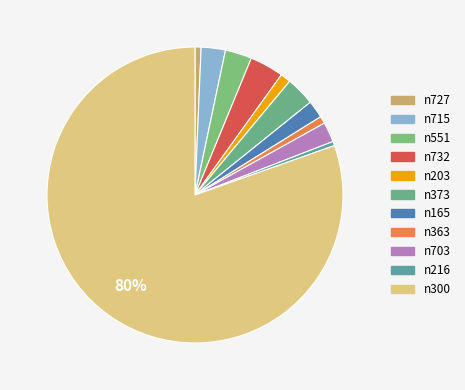

Does any single category account for the majority?

Yes